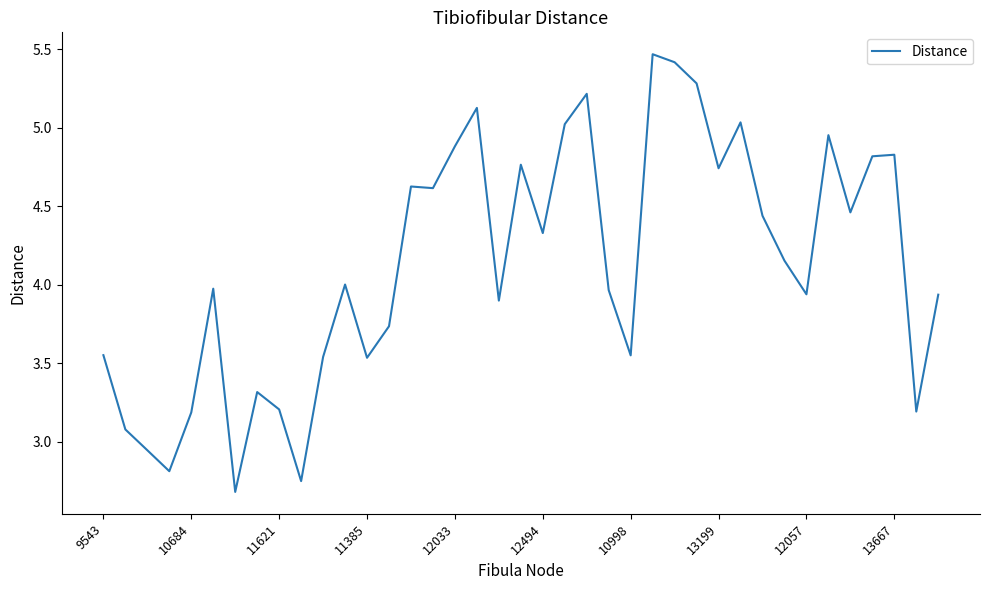

What is the difference between the maximum and minimum values?

2.8